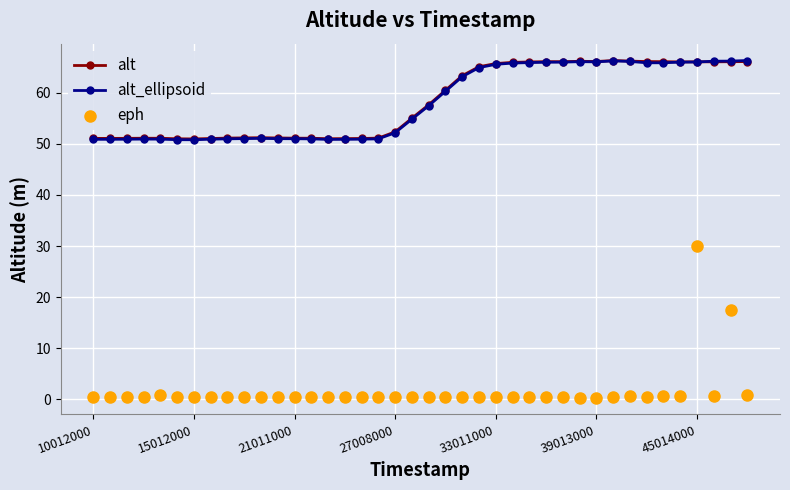

Which series has the widest spread of Y values?

eph